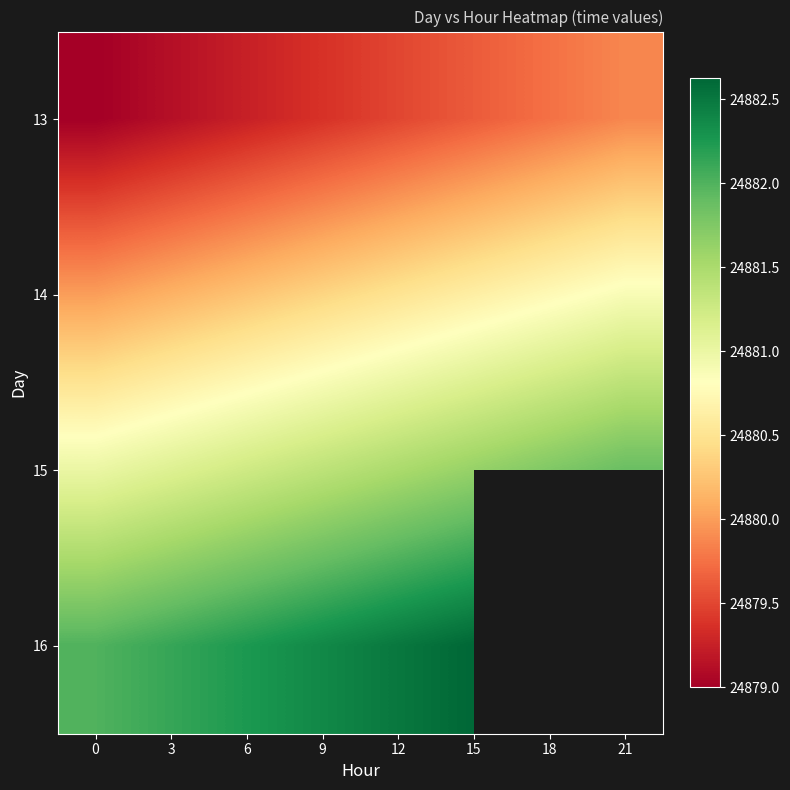

What is the sum of the 13 values at 0 and 3?

49758.1